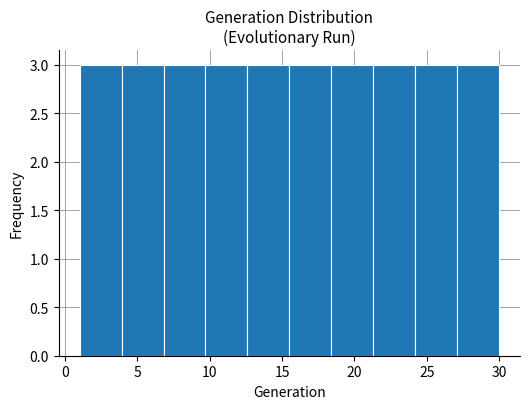

Reading left to right, list every bar in this chart as the range it spans on the x-axis followed by its height. Neither the bar edges nor the heights are printed on the chart, so give them approximately, as read against the axes.

1.0 to 3.9: 3
3.9 to 6.8: 3
6.8 to 9.7: 3
9.7 to 12.6: 3
12.6 to 15.5: 3
15.5 to 18.4: 3
18.4 to 21.3: 3
21.3 to 24.2: 3
24.2 to 27.1: 3
27.1 to 30.0: 3